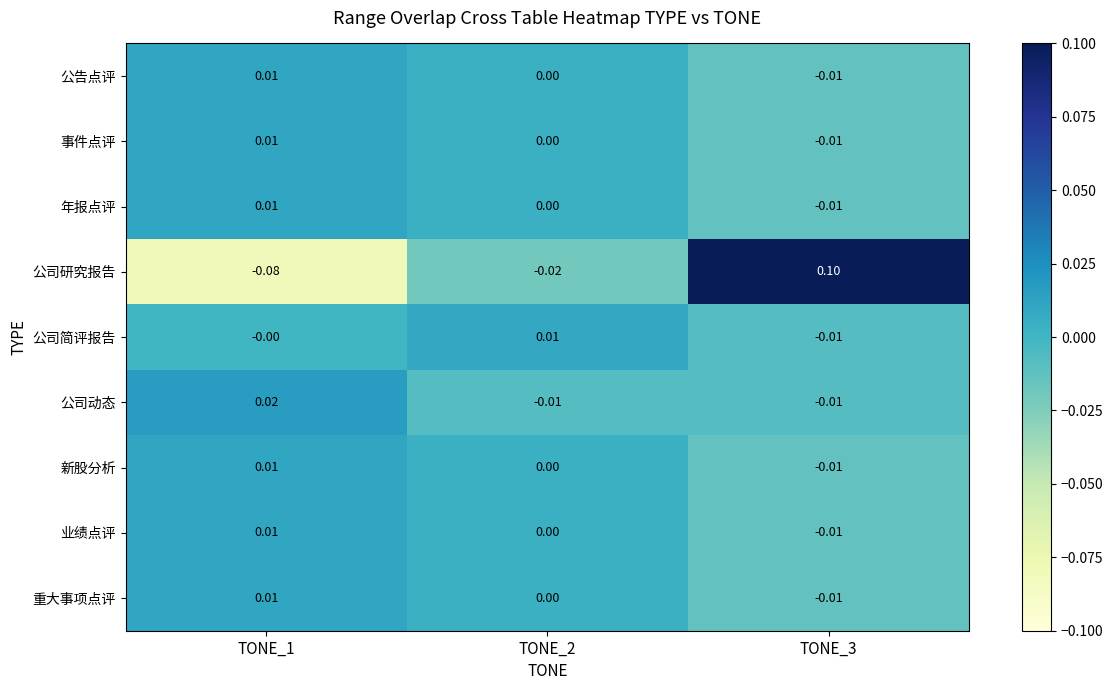

Is the value of 公告点评 at TONE_2 greater than the value of 公司简评报告 at TONE_2?

No